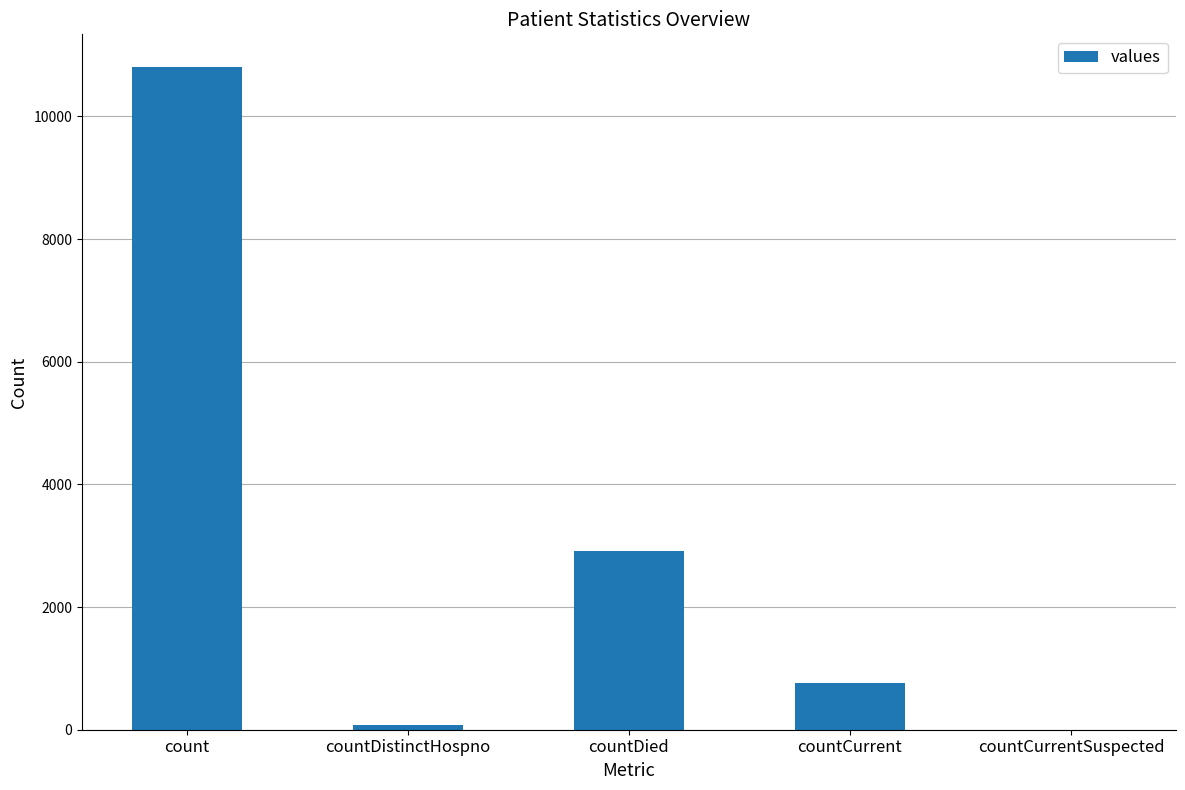

How many values are above zero?

4